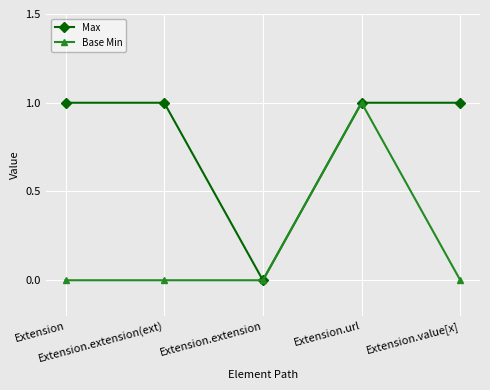

The value of Max at Extension.value[x] is 1. True or false?

True